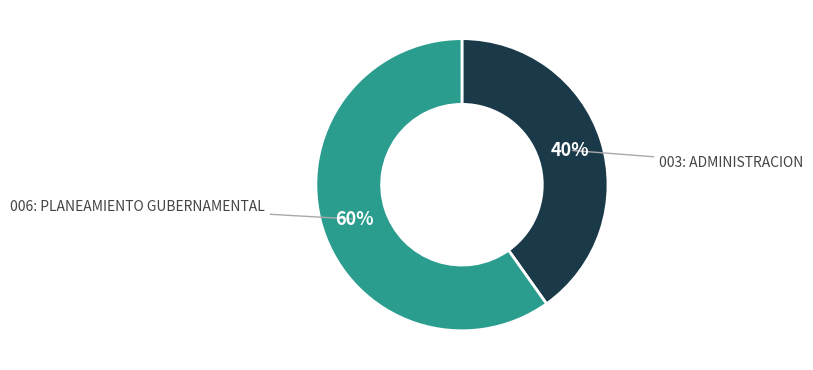

Count the number of slices in the pie.

2